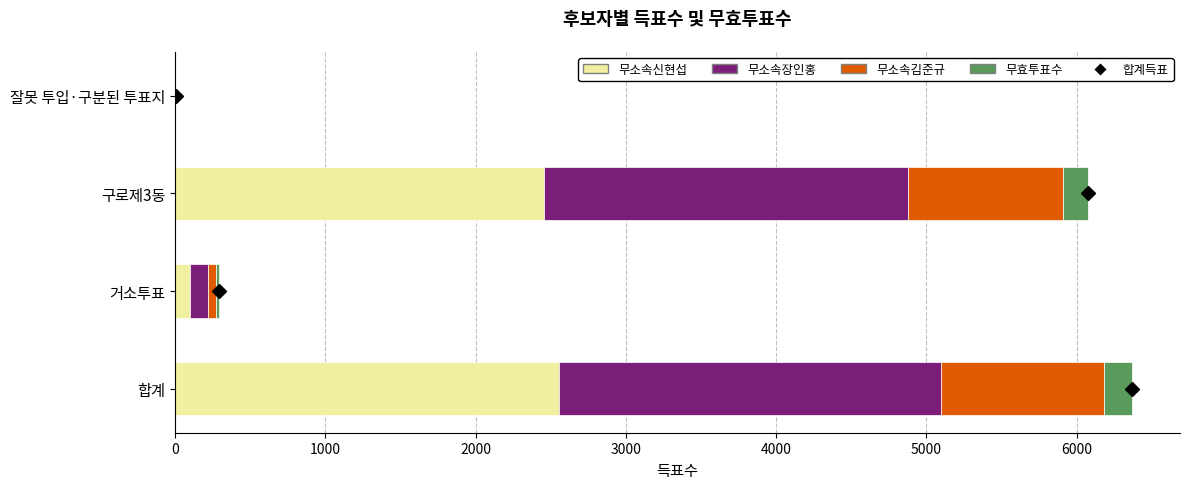

What is the maximum value for 무소속신현섭?

2557